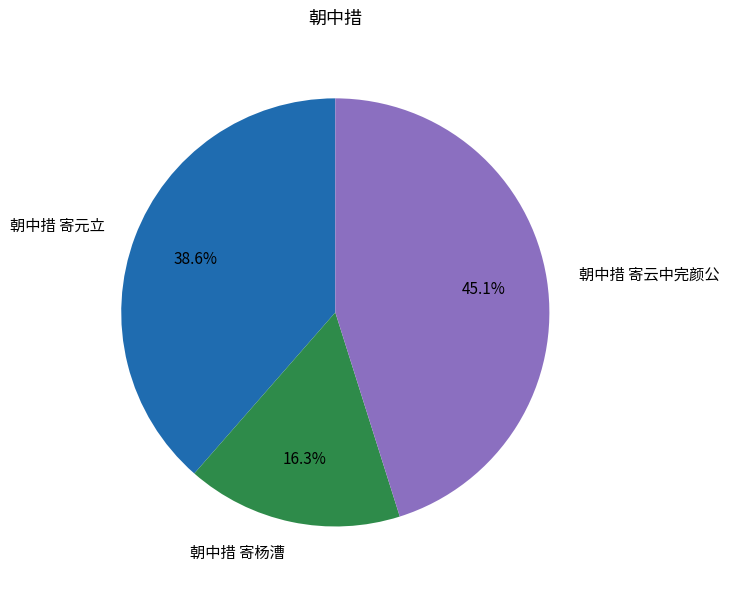

What percentage is NOT represented by 朝中措 寄杨漕?

83.7%